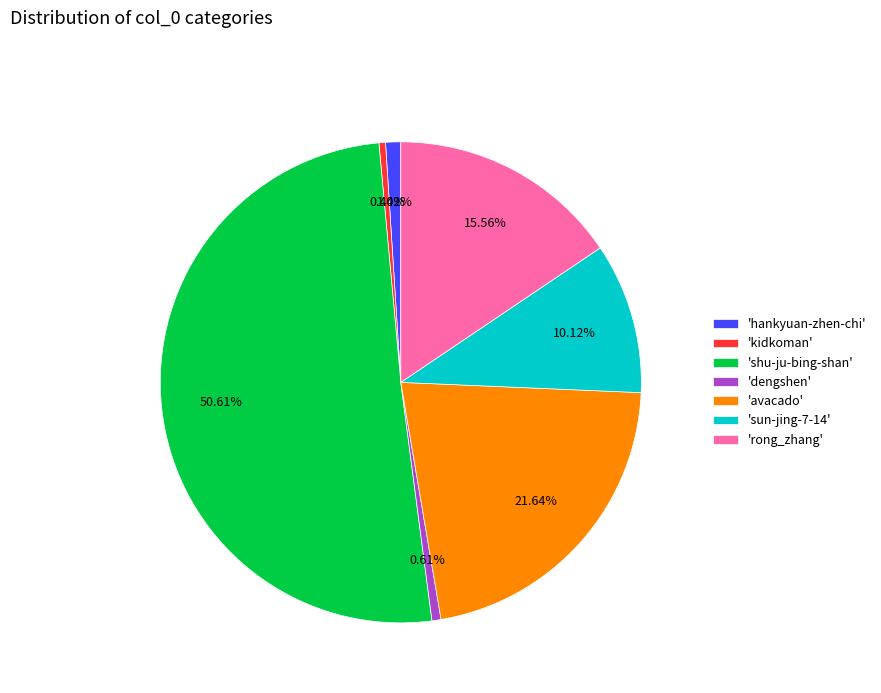

Do 'shu-ju-bing-shan' and 'kidkoman' together represent more than half of the pie?

Yes